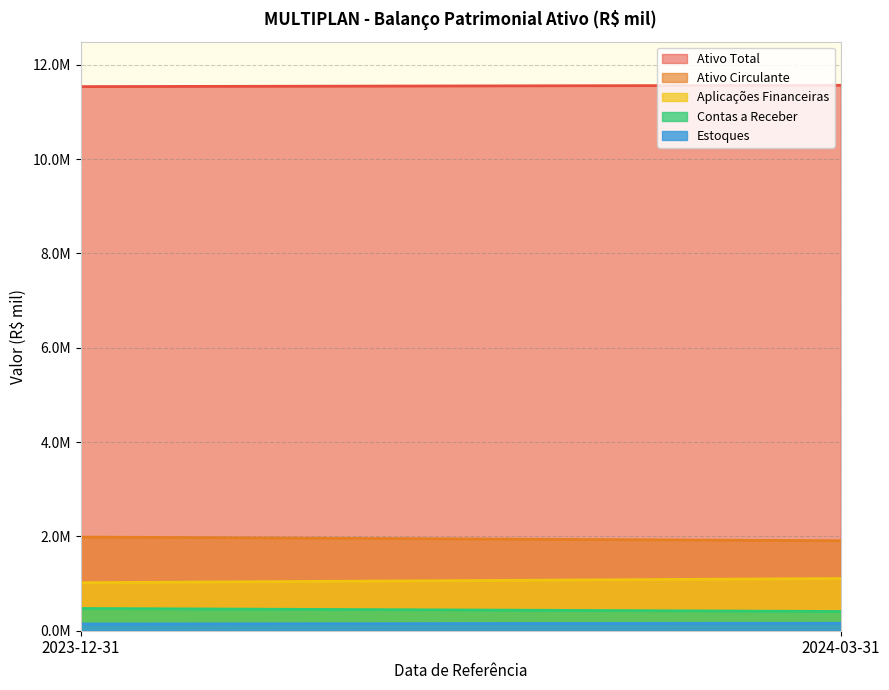

What is the difference between the Ativo Circulante values at 2024-03-31 and 2023-12-31?

77559